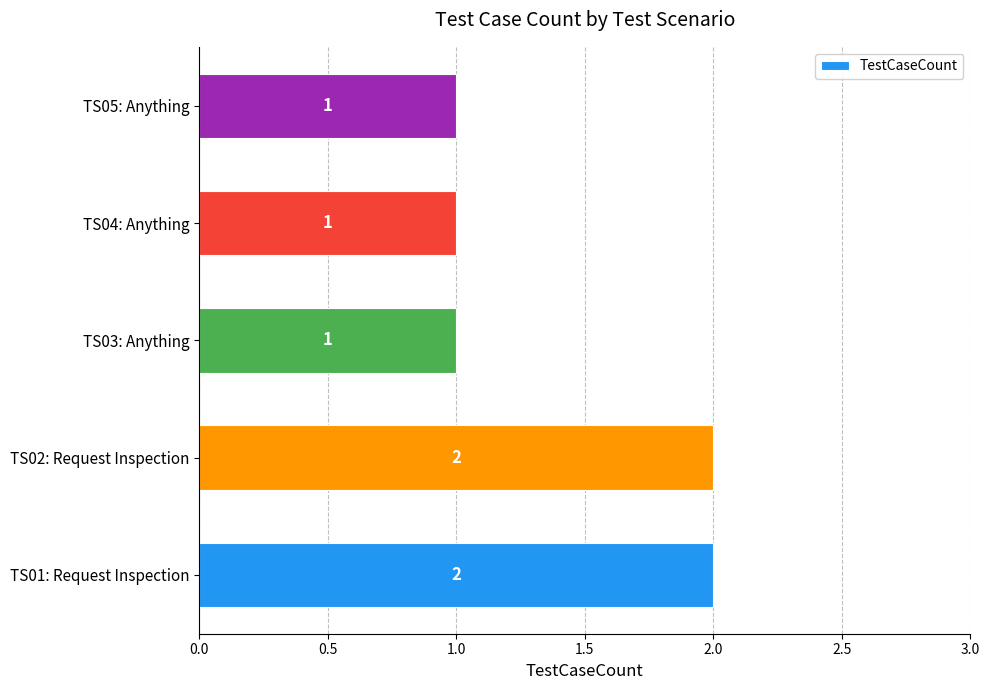

What is the difference between the maximum and second lowest values?

1